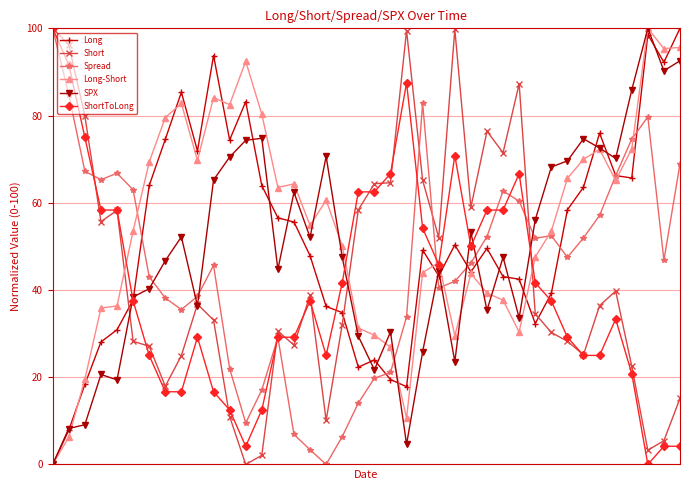

What is the value of the Long-Short point at the 21st from the left?

29.6